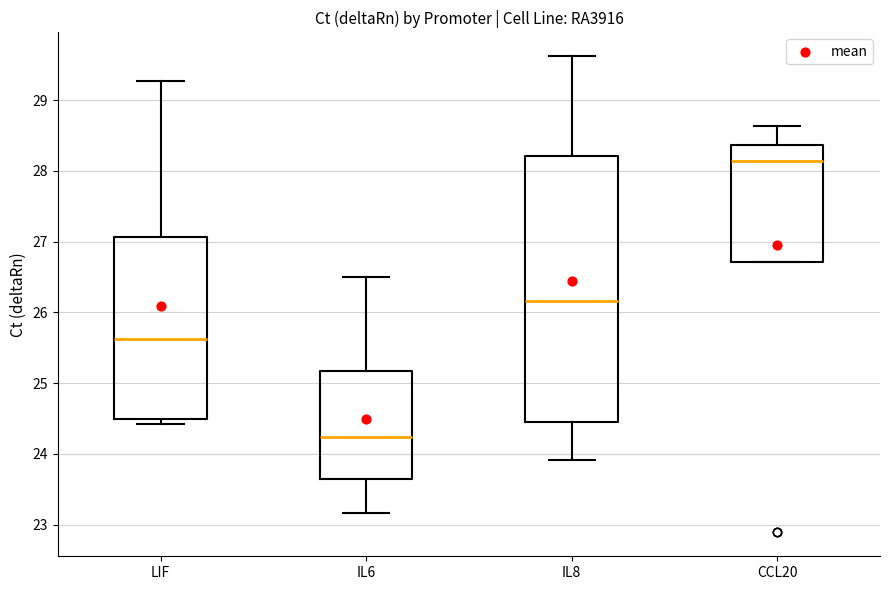

Comparing the boxes themselves (not the whiskers), which one is the tallest?

IL8